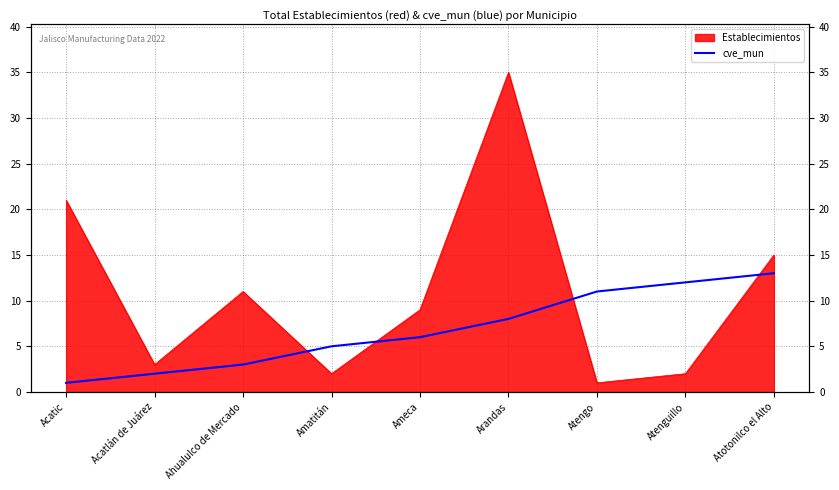

What is the label of the 4th point from the left?

Amatitán